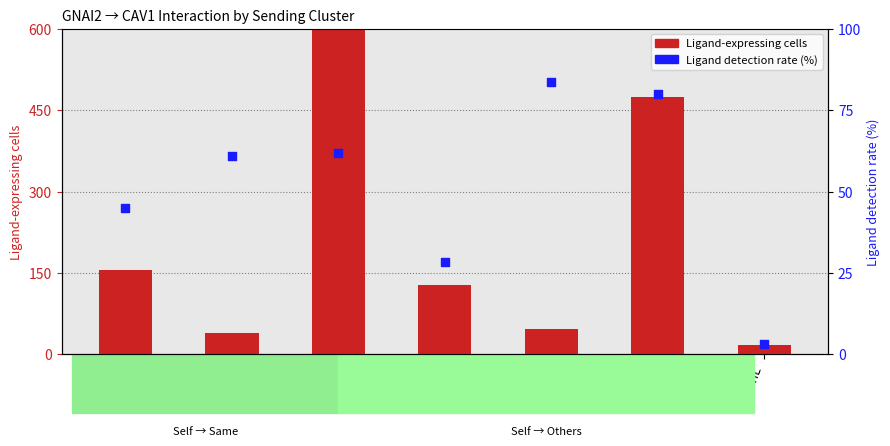

What are all the series names shown in the legend?

Ligand-expressing cells, Ligand detection rate (%)